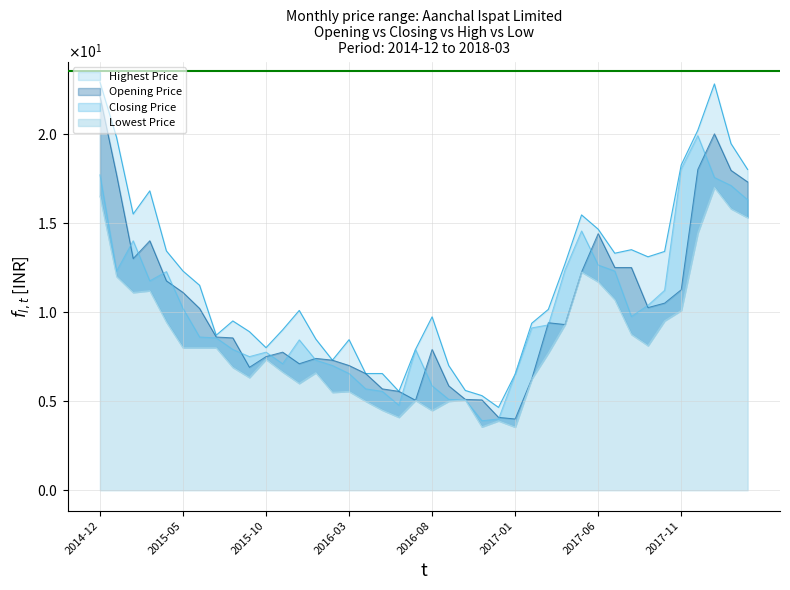

What is the label of the 8th point from the left?

2015-07